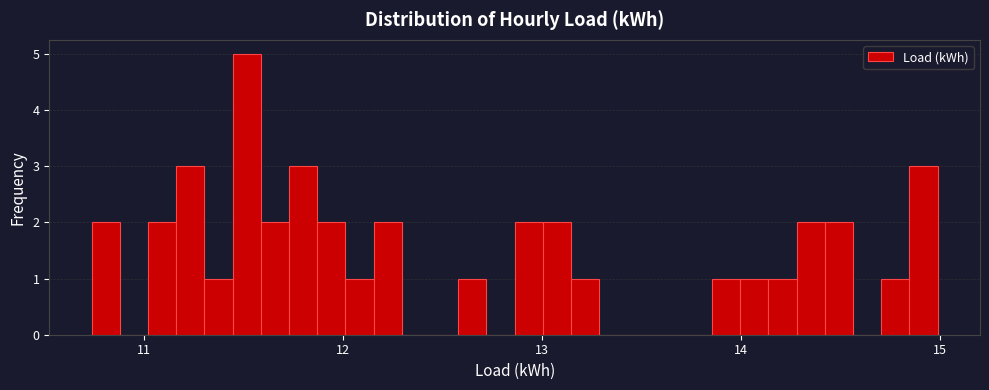

Read against the x-axis, roughly where is the centre of the tallest bar?

11.5